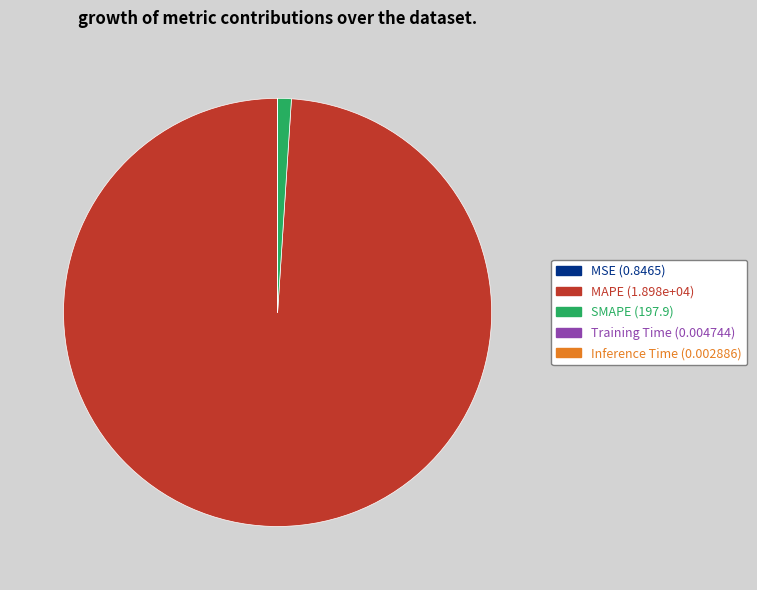

Is it true that MAPE is 99% of the pie?

True